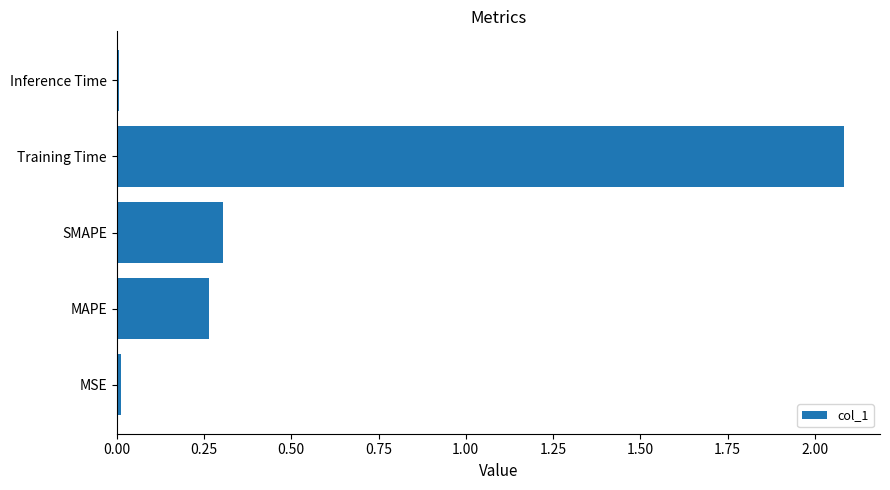

What is the average value?

0.5